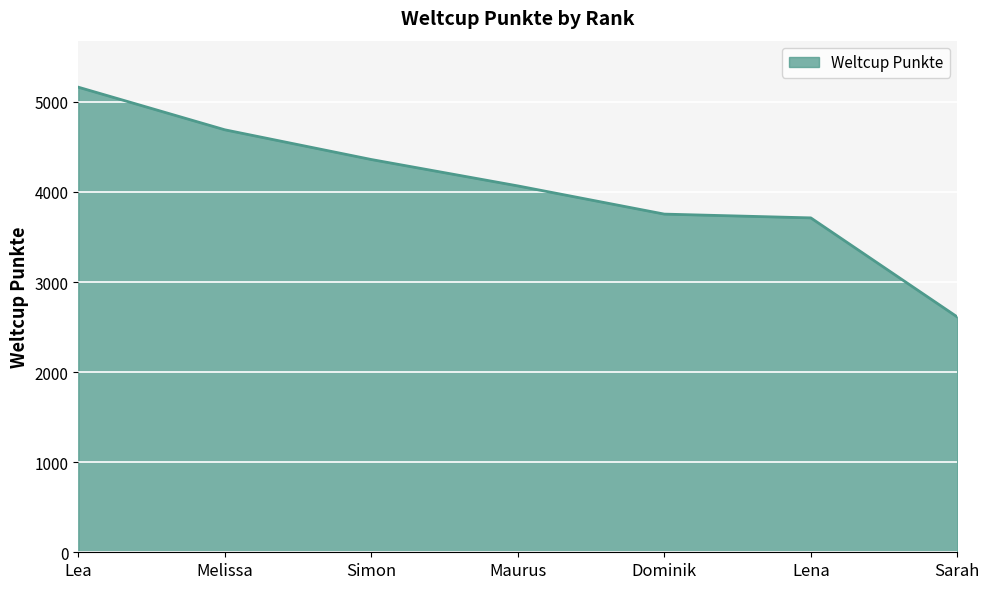

What is the difference between the second highest and second lowest values?

978